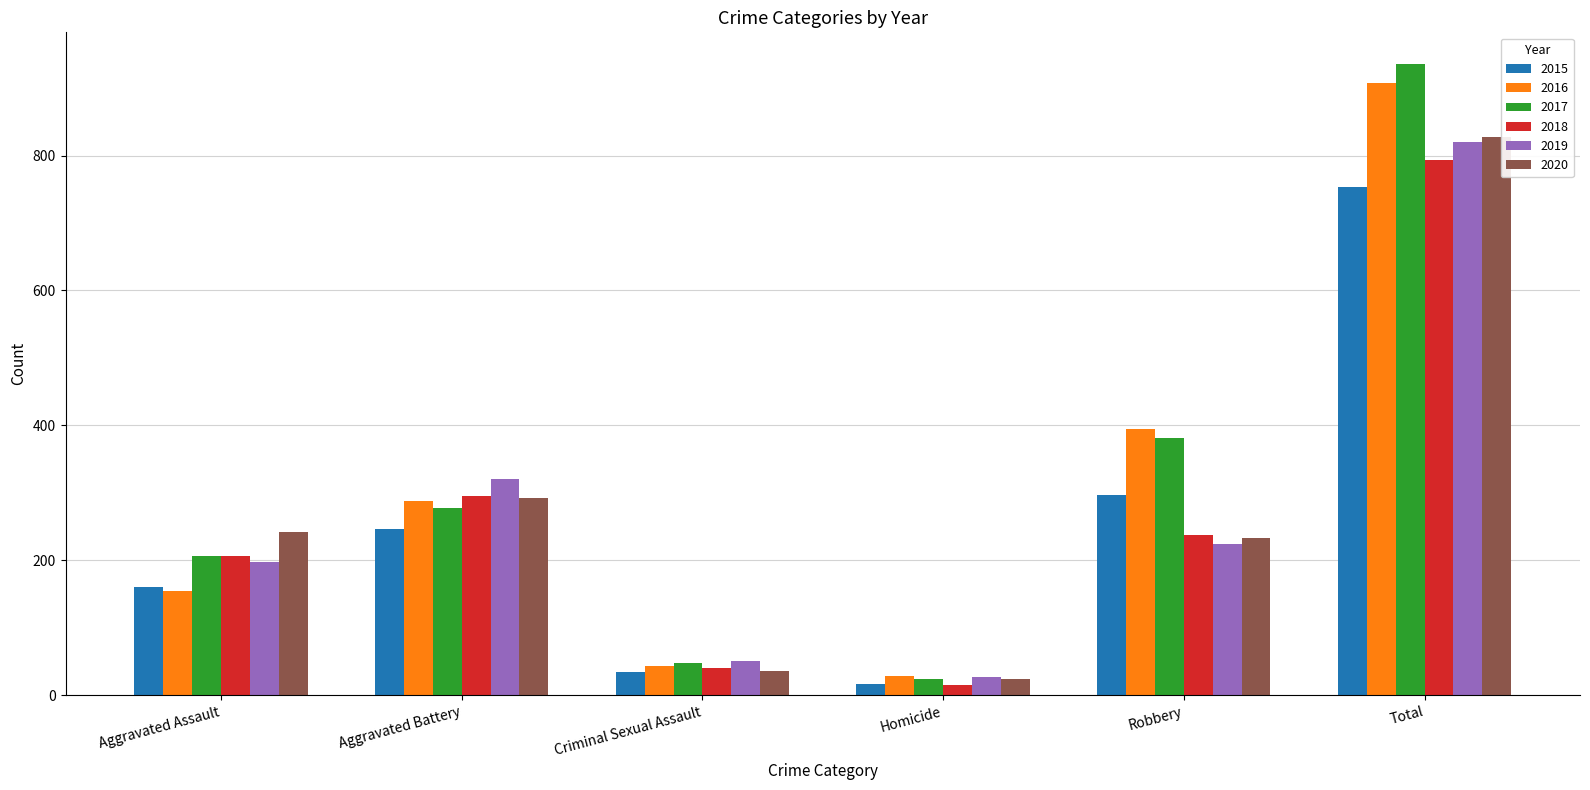

List the labels in order of 2018 value, smallest first.

Homicide, Criminal Sexual Assault, Aggravated Assault, Robbery, Aggravated Battery, Total